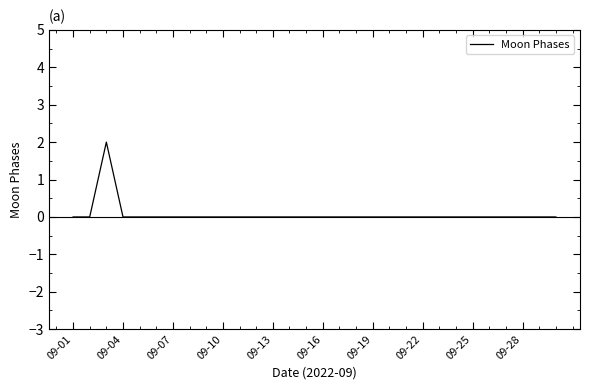

What is the difference between the maximum and minimum values?

2